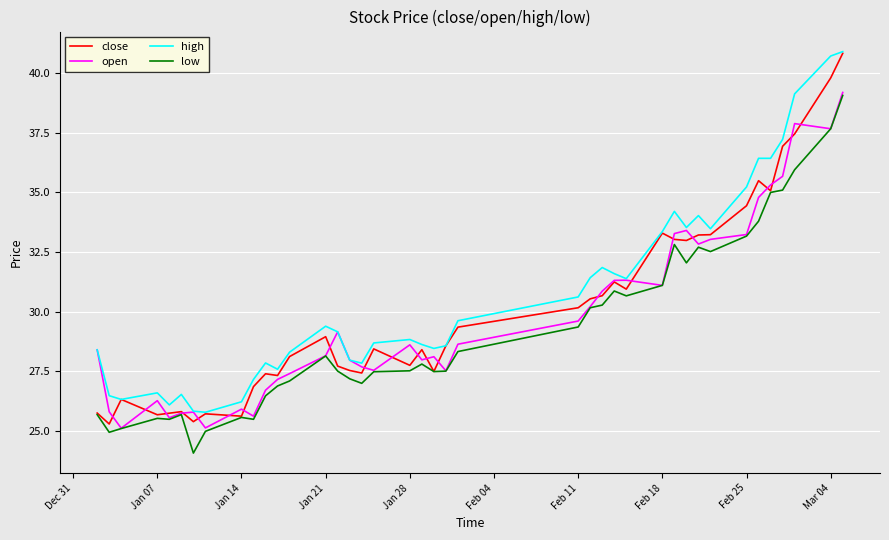

List the series in order of their overall mean, highest first.

high, close, open, low